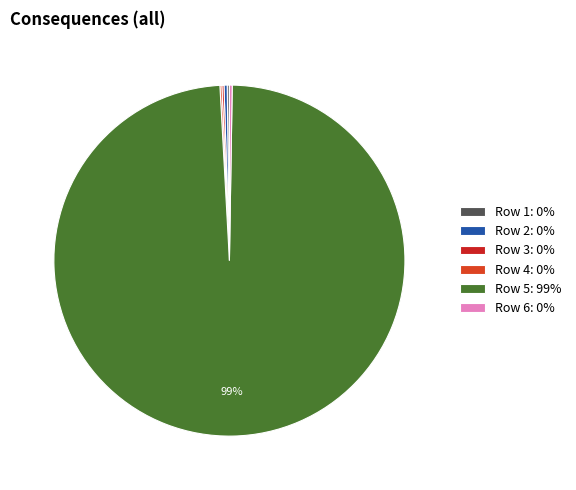

What is the majority slice?

Row 5